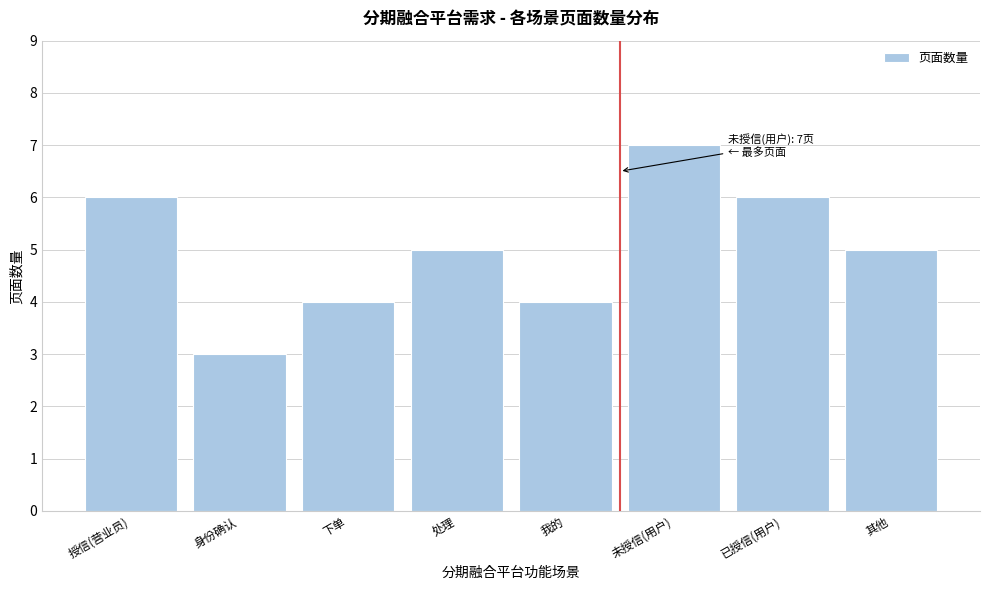

Reading left to right, transcribe all the data shown in this chart.

授信(营业员)=6	身份确认=3	下单=4	处理=5	我的=4	未授信(用户)=7	已授信(用户)=6	其他=5